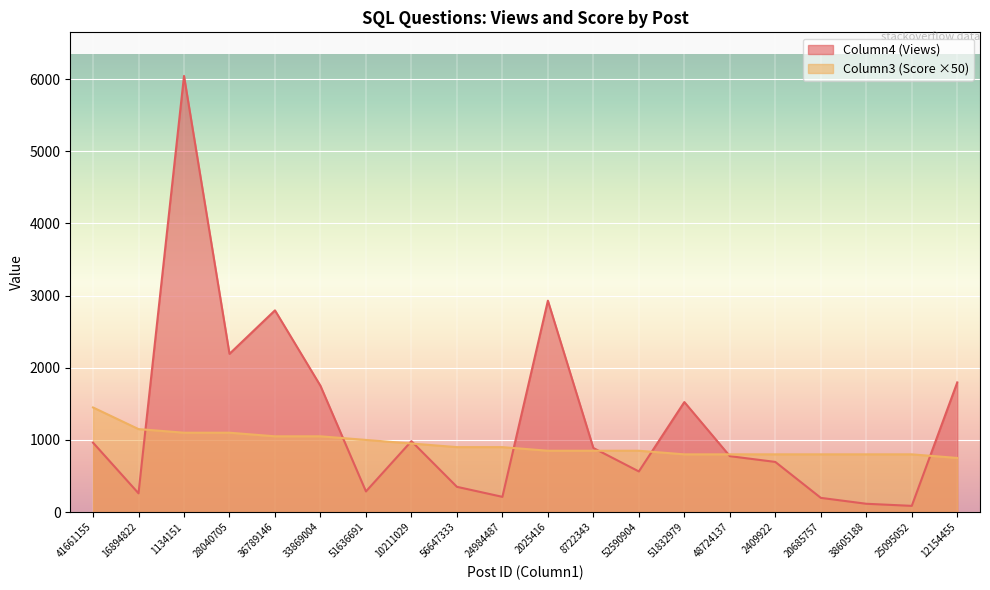

Rank the series by their average value, from lowest to highest.

Column3 (Score), Column4 (Views)